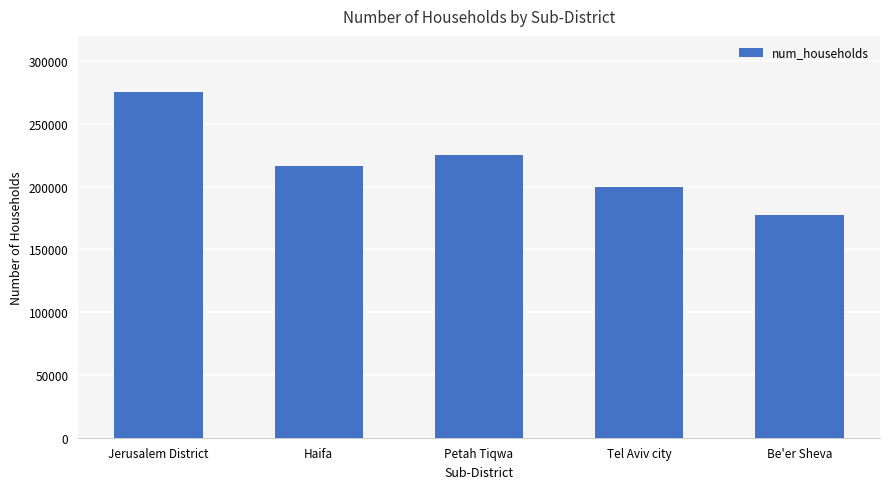

The chart shows a value of 224800 at Petah Tiqwa. True or false?

True